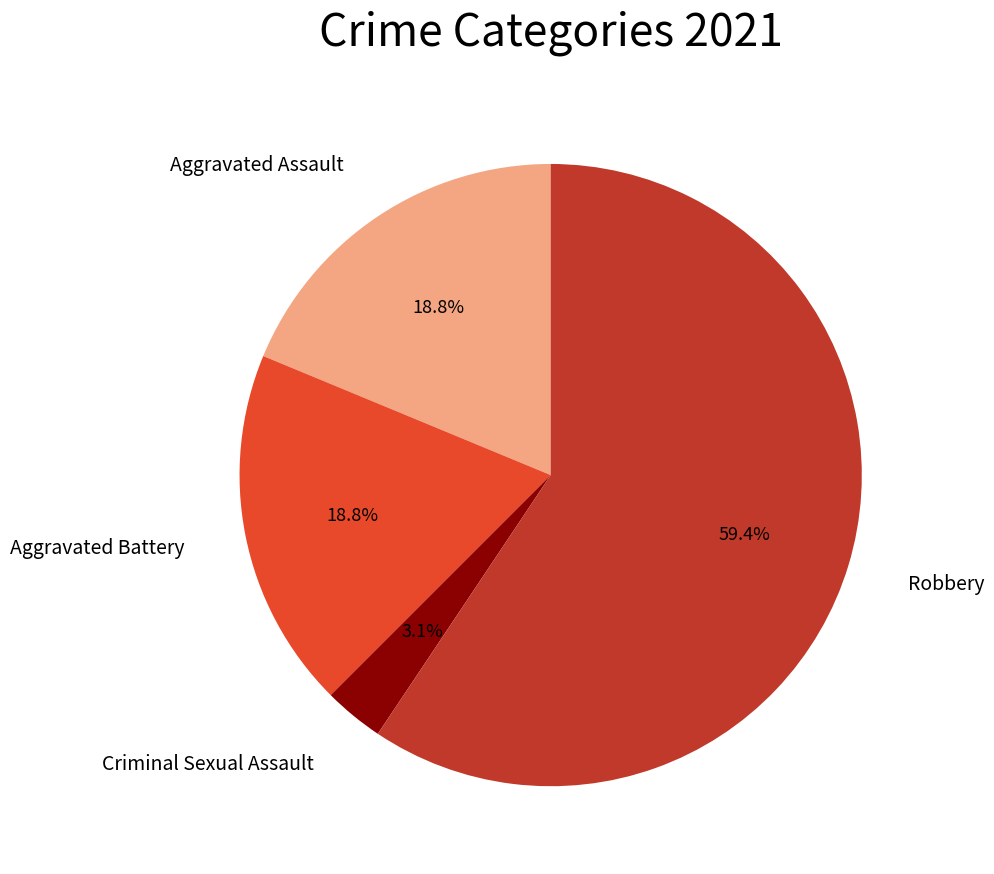

Is there a majority slice in this chart?

Yes